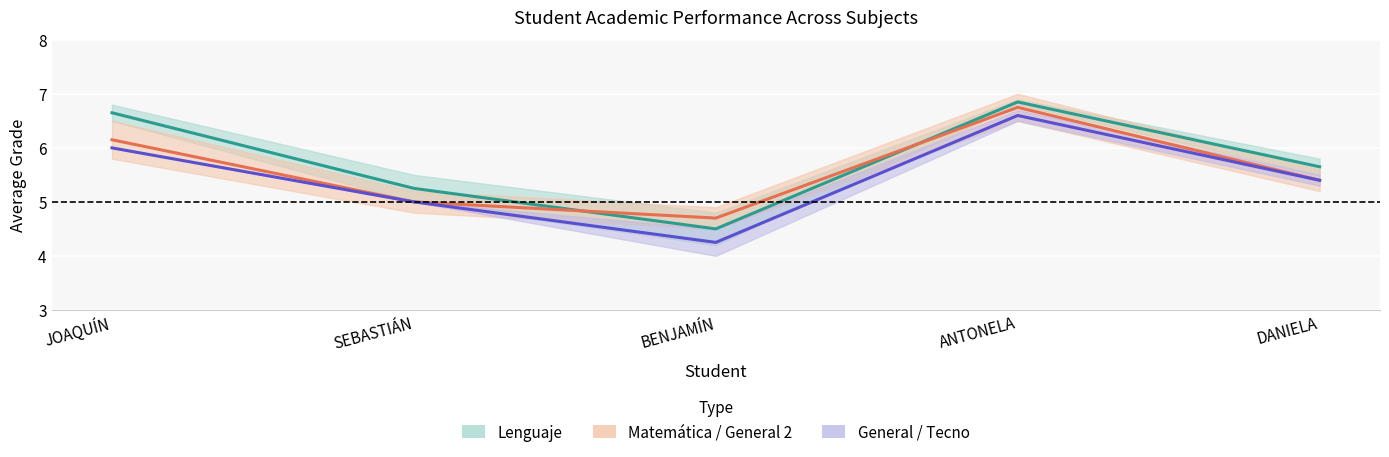

What is the value of the Prom. General 1 point at the 1st from the left?

6.0